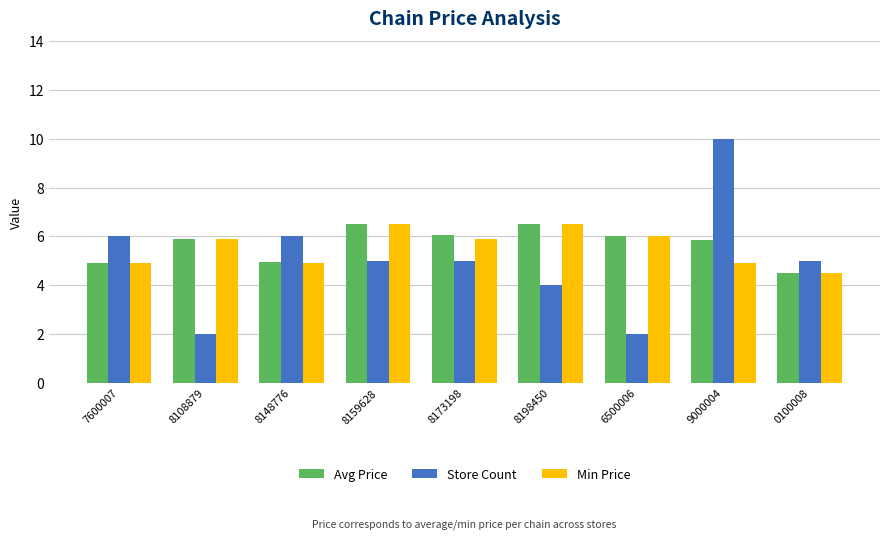

What is the minimum value for Store Count?

2.0